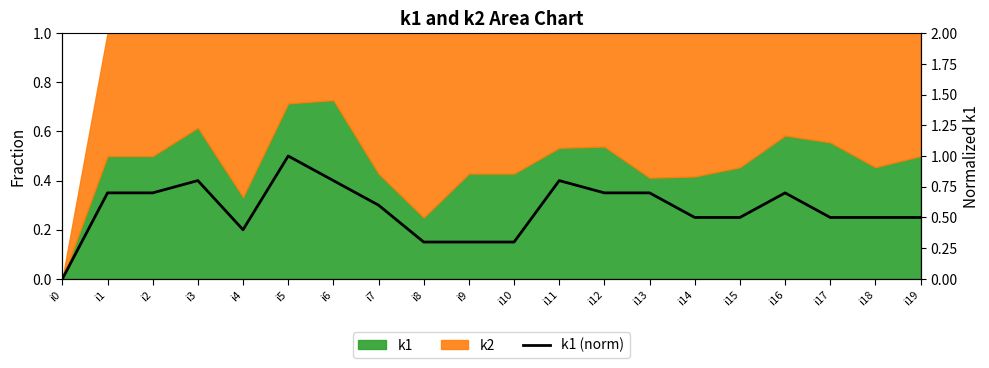

The chart shows a value of 0.7 at i1. True or false?

True